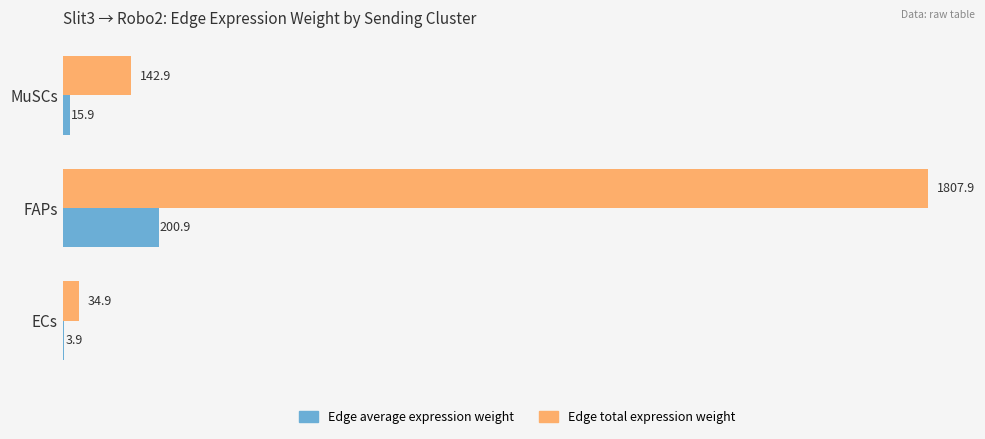

At which category is the sum across all series the highest?

FAPs